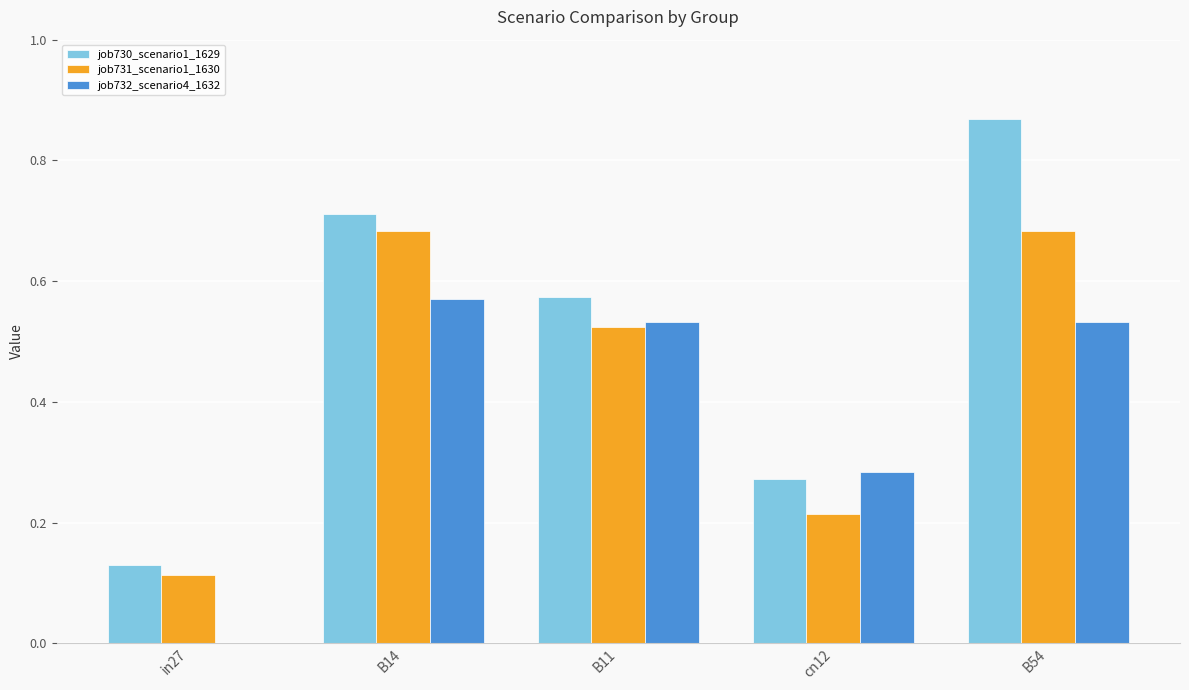

True or false: job732_scenario4_1632 has a value of 0.9 at B54.

False